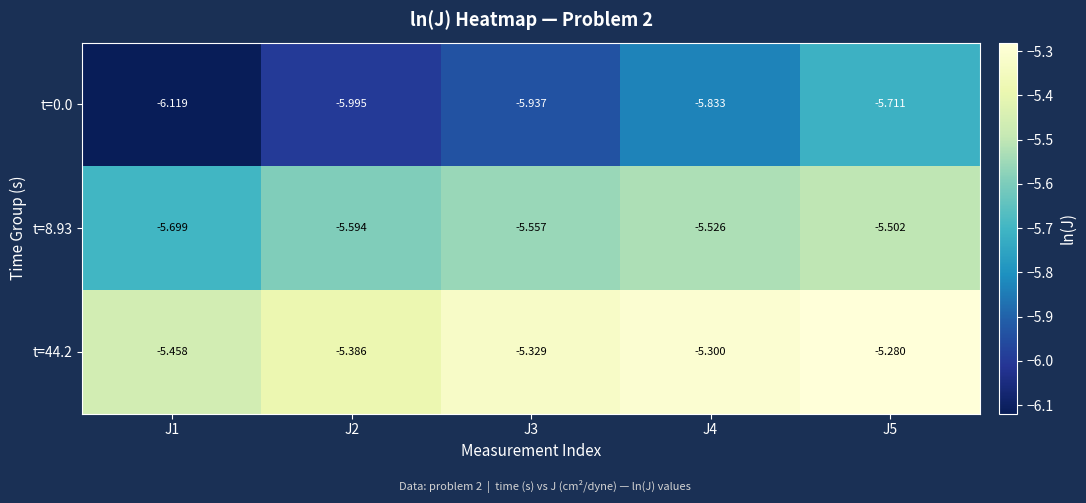

List the series in order of their peak value, lowest first.

t=0.0, t=8.93, t=44.2